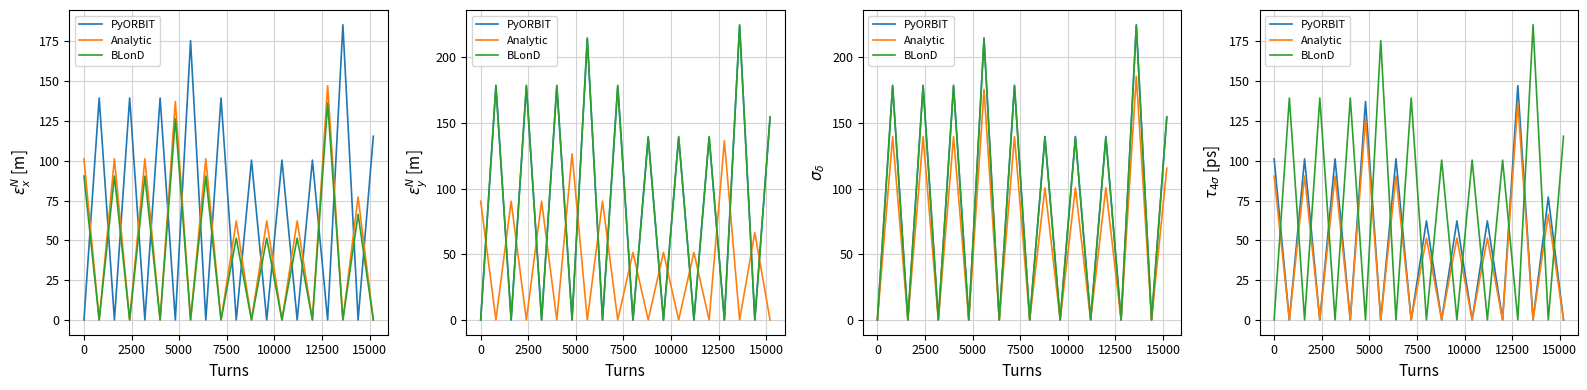

Which series has the largest total across all categories?

BLonD